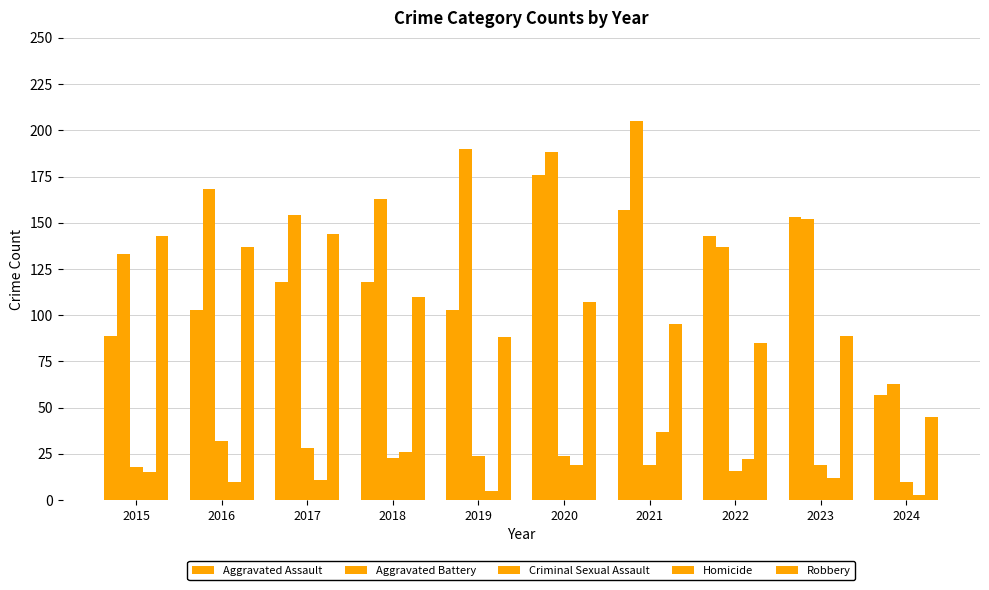

True or false: Robbery has a value of 107 at 2020.

True